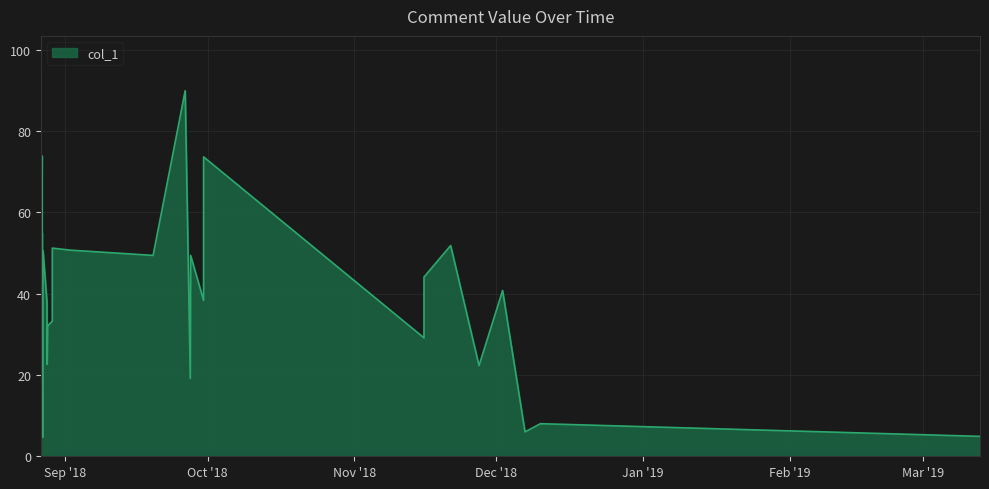

What is the minimum value shown in the chart?

4.6